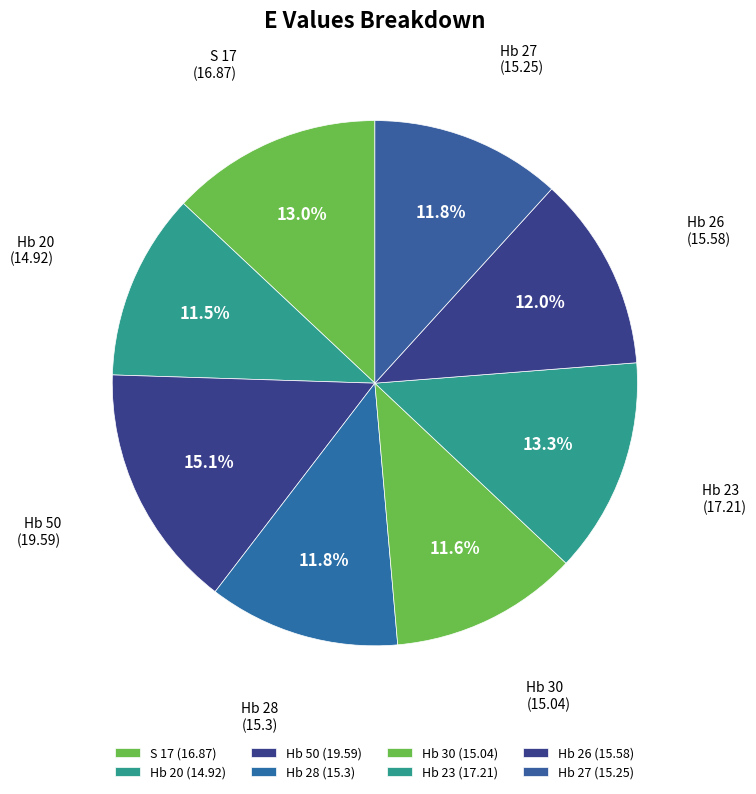

Rank the categories by value from highest to lowest.

Hb 50, Hb 23, S 17, Hb 26, Hb 28, Hb 27, Hb 30, Hb 20